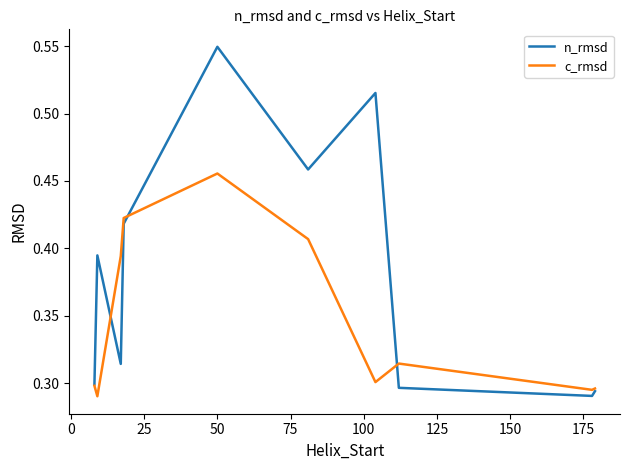

In n_rmsd, how many points are higher than both neighbors (excluding endpoints)?

3